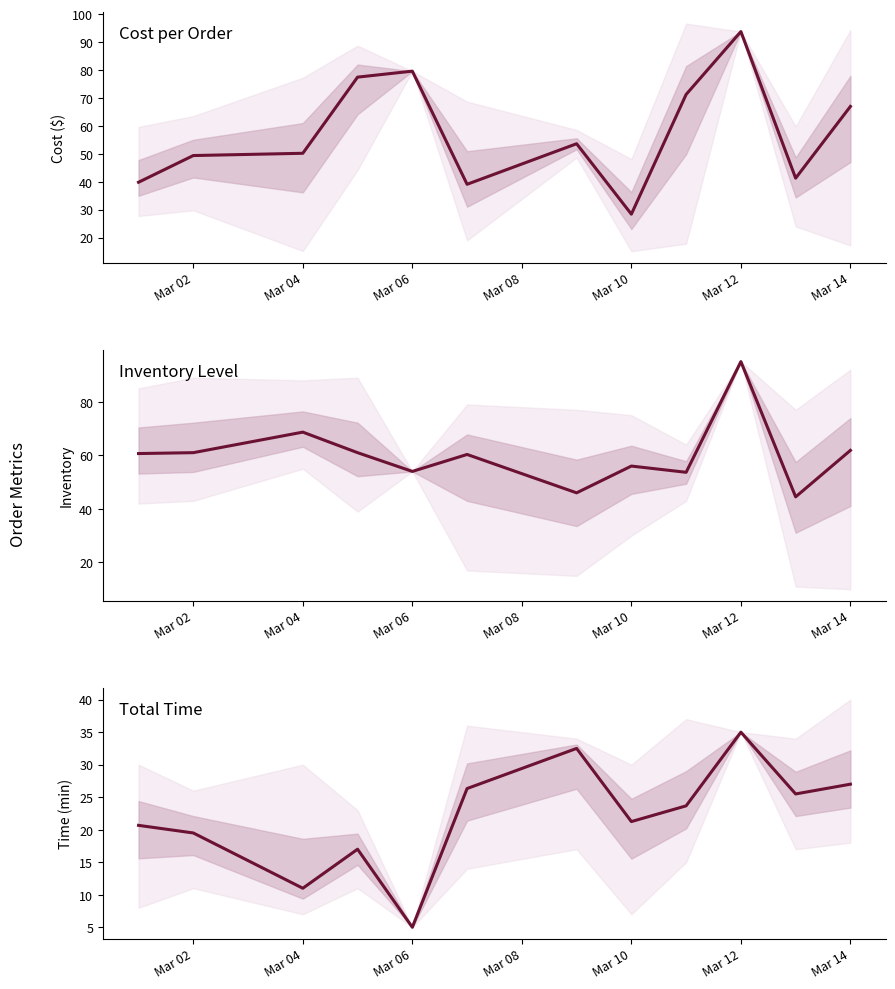

How many data points does each series have?

12